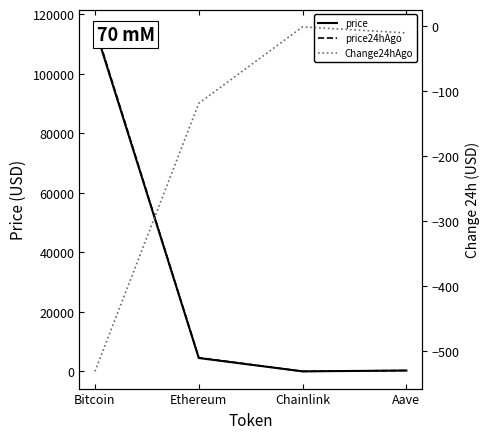

What is the smallest value displayed?

-531.0